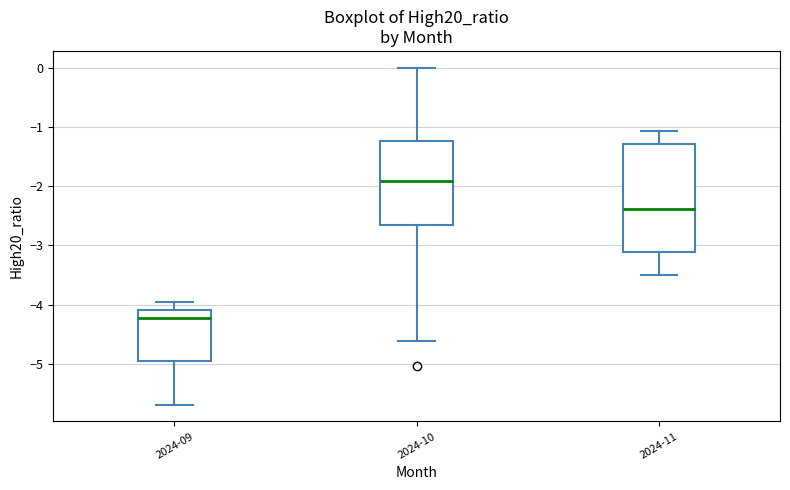

Where does the median line of the box for 2024-10 sit on the y-axis? The values are not printed on the chart, so give them approximately, as read against the axis.

-1.9